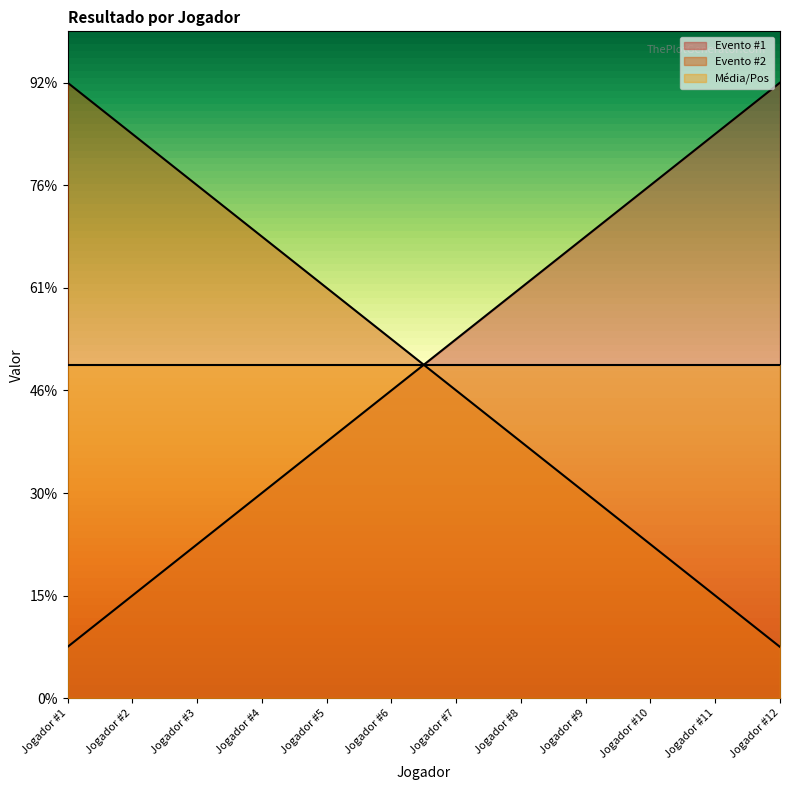

Between Jogador #3 and Jogador #7, which series saw the biggest shift?

Evento #1